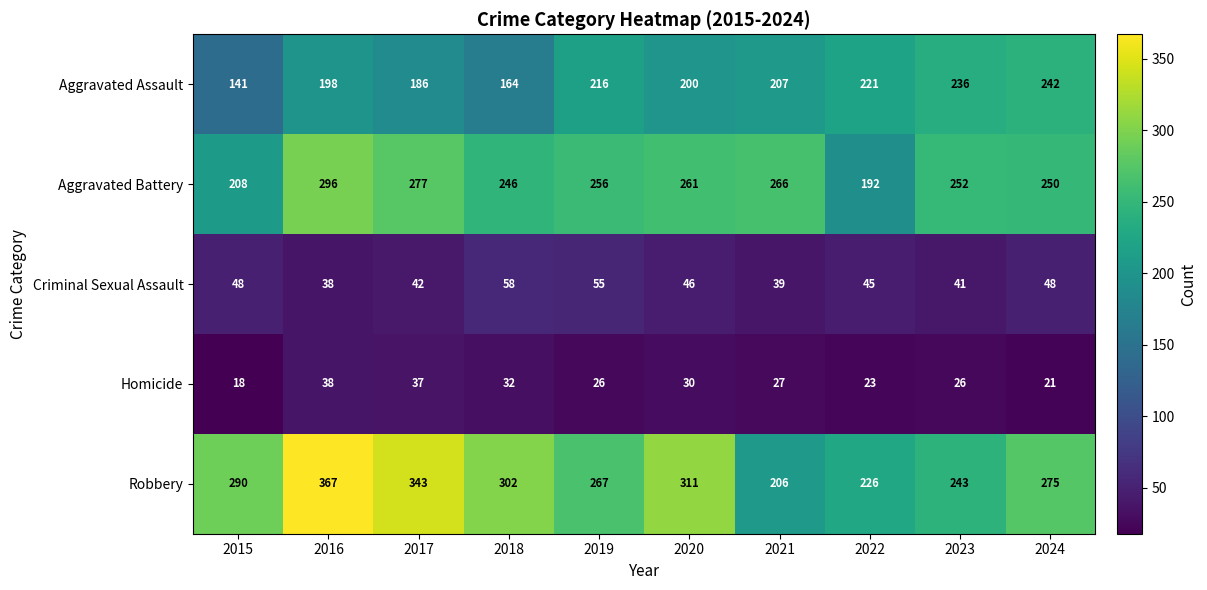

Which series changed the most between 2016 and 2019?

Robbery